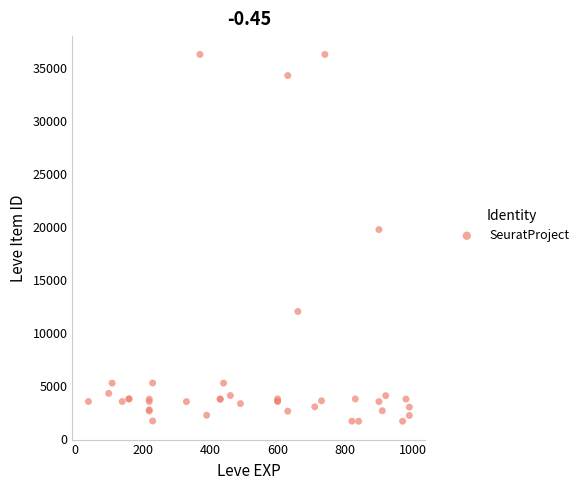

What Y value in the scatter plot is closest to 18967?

19744